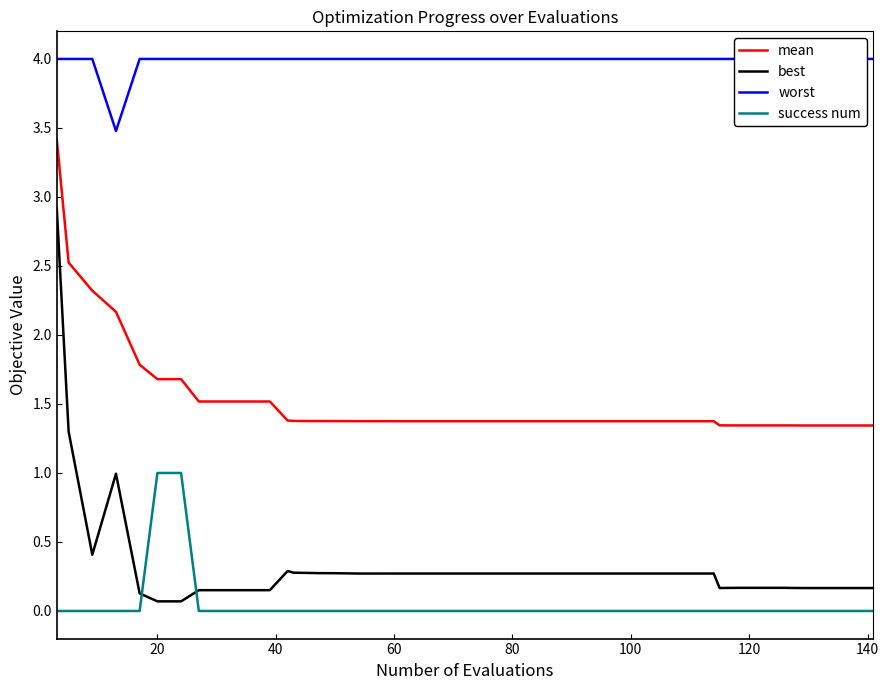

True or false: best and mean cross at least once.

False